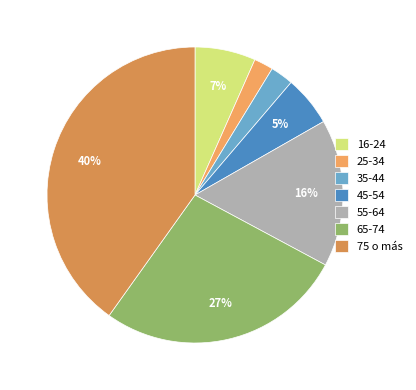

To the nearest percent, what percentage of the pie is 25-34?

2%